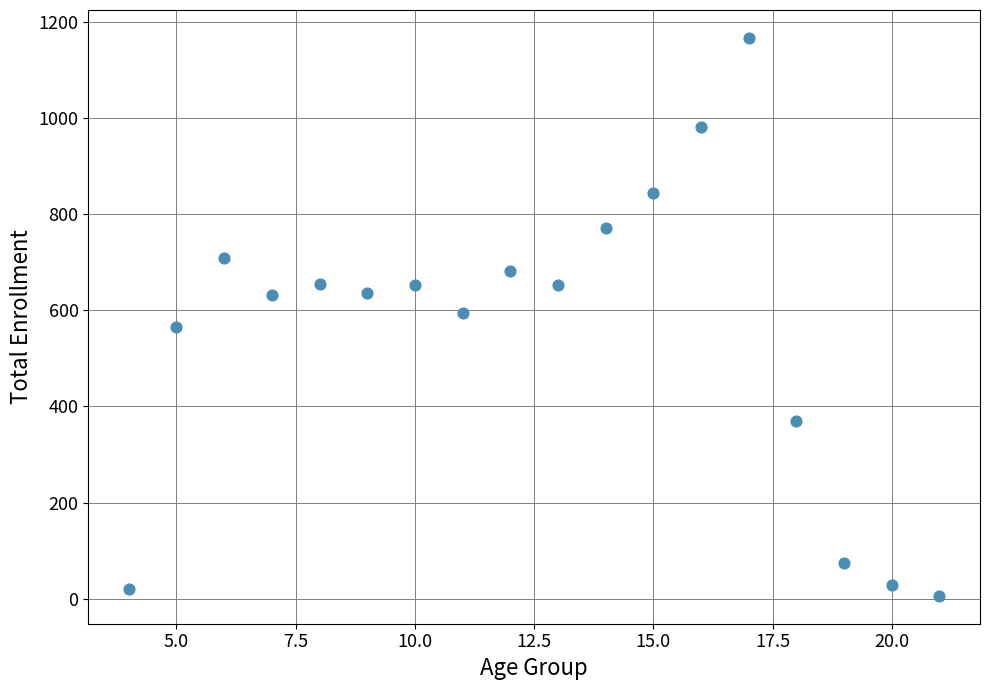

What is the range of X values (max minus min)?

17